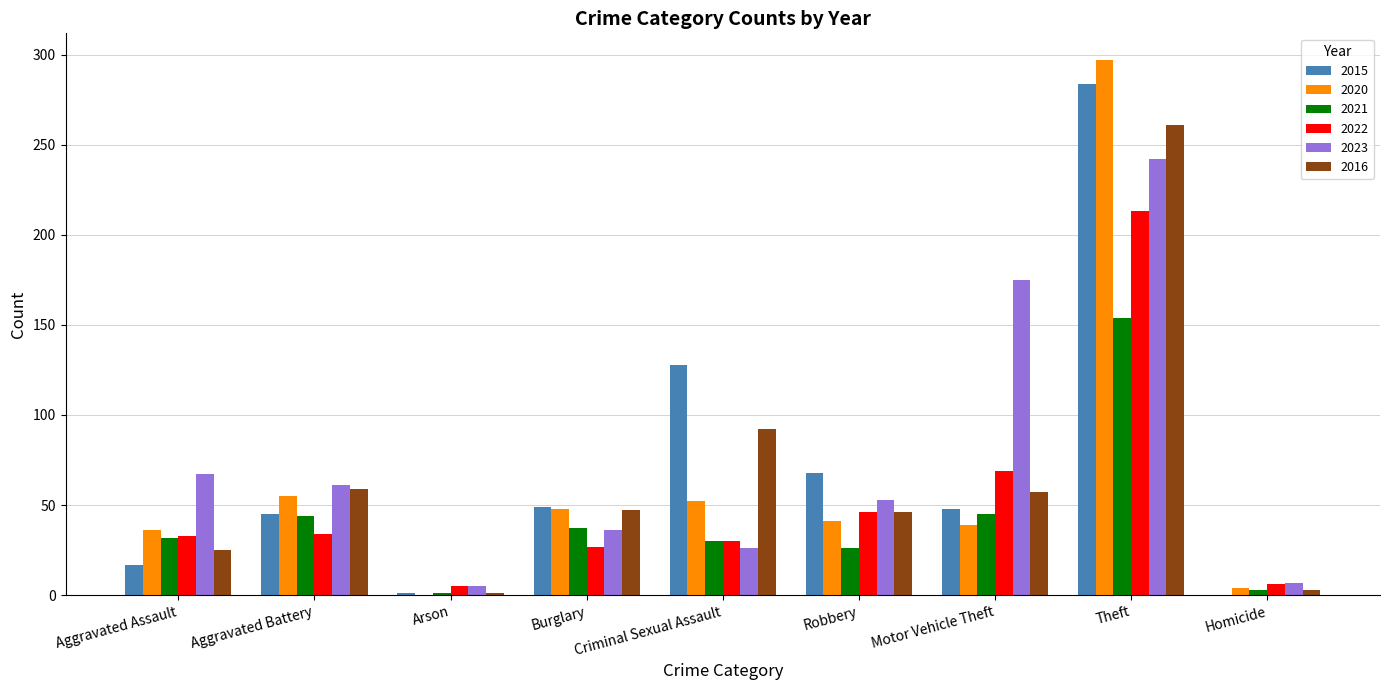

Which series has the largest total across all categories?

2023